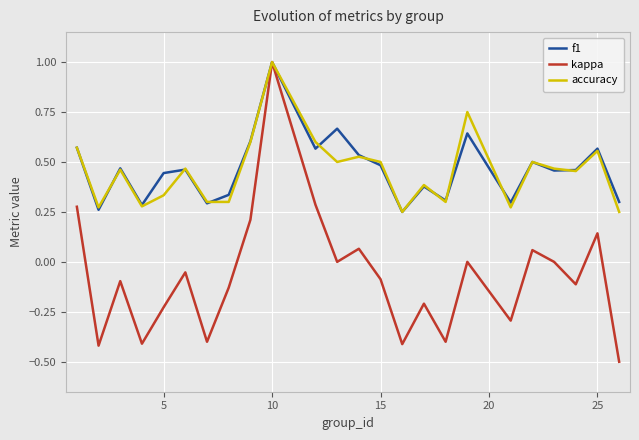

What is the minimum value shown in the chart?

-0.5